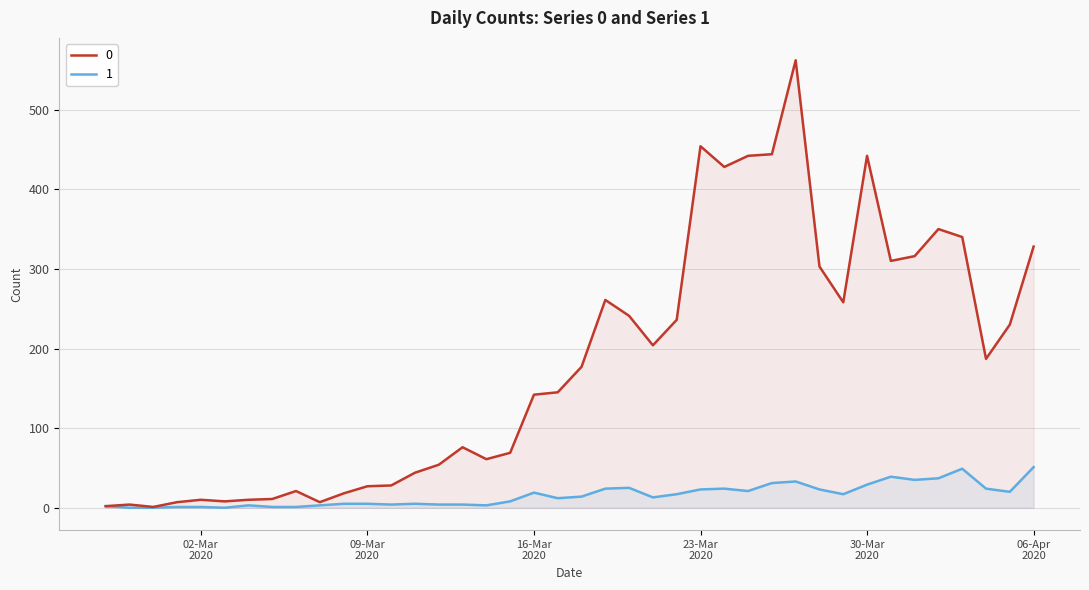

How many lines are shown in the chart?

2